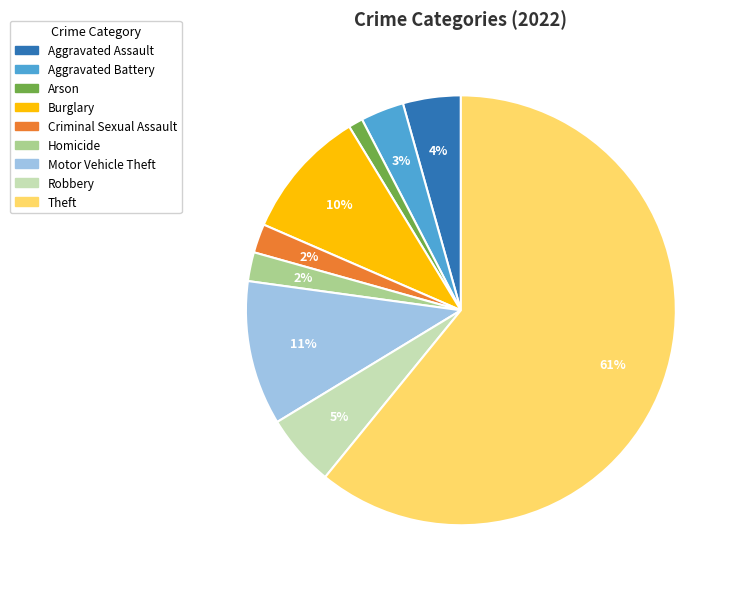

Between Burglary and Aggravated Battery, which is larger?

Burglary